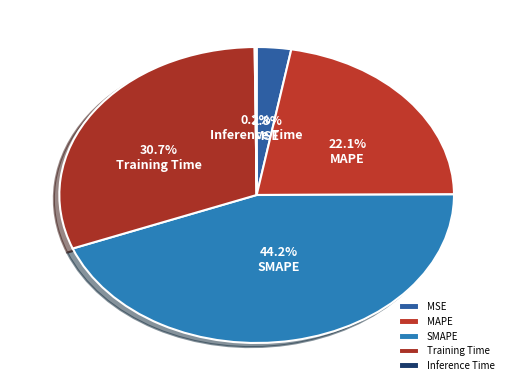

Which category has the biggest portion of the pie?

SMAPE